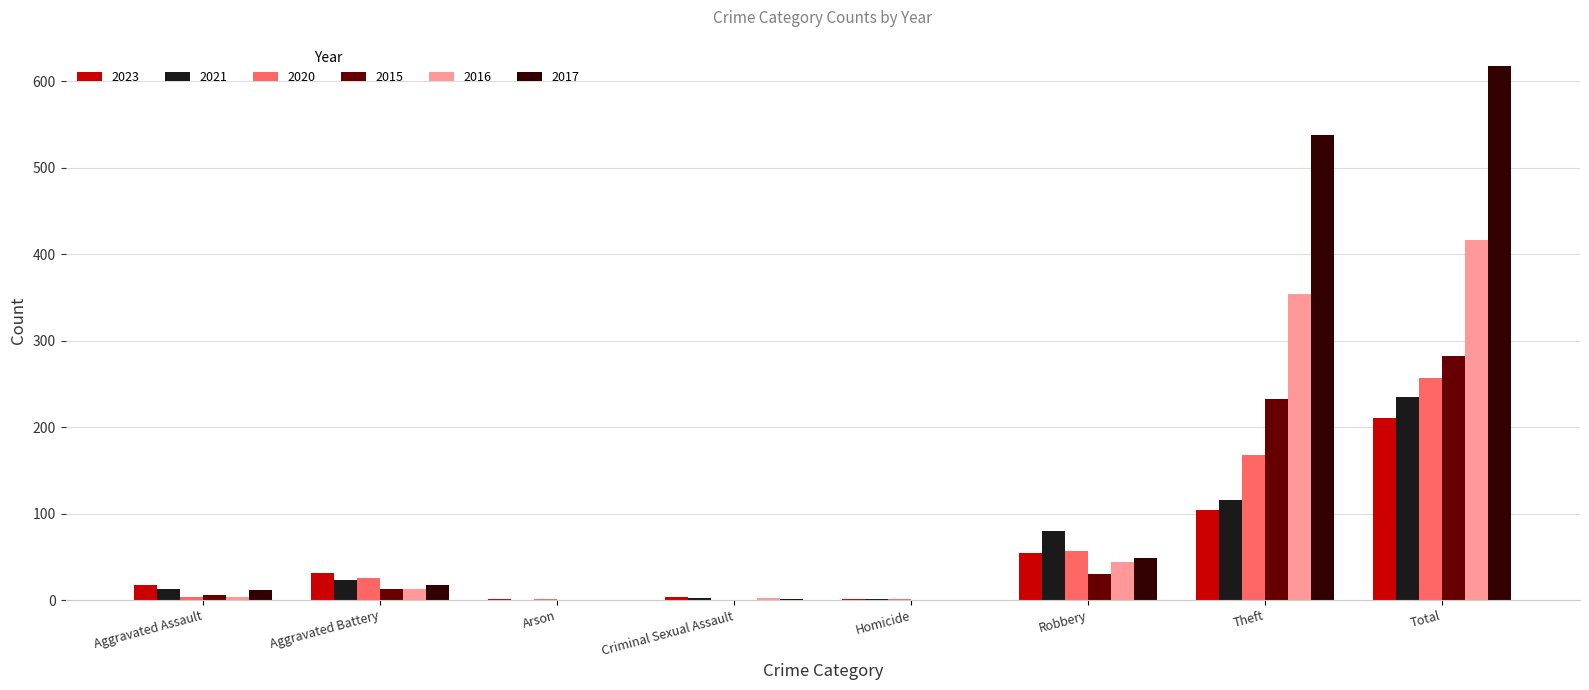

Which series has the largest total across all categories?

2017